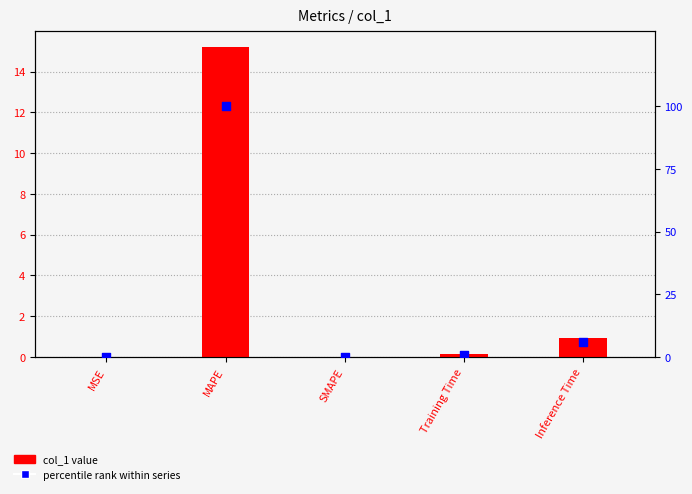

Which series contains the lowest Y value?

col_1 value